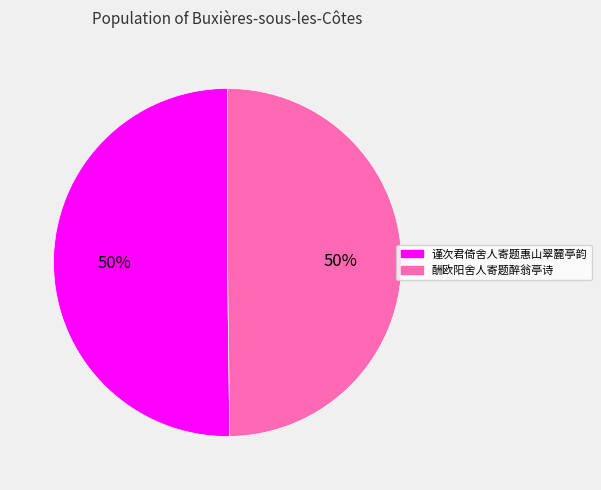

Count the number of slices in the pie.

2